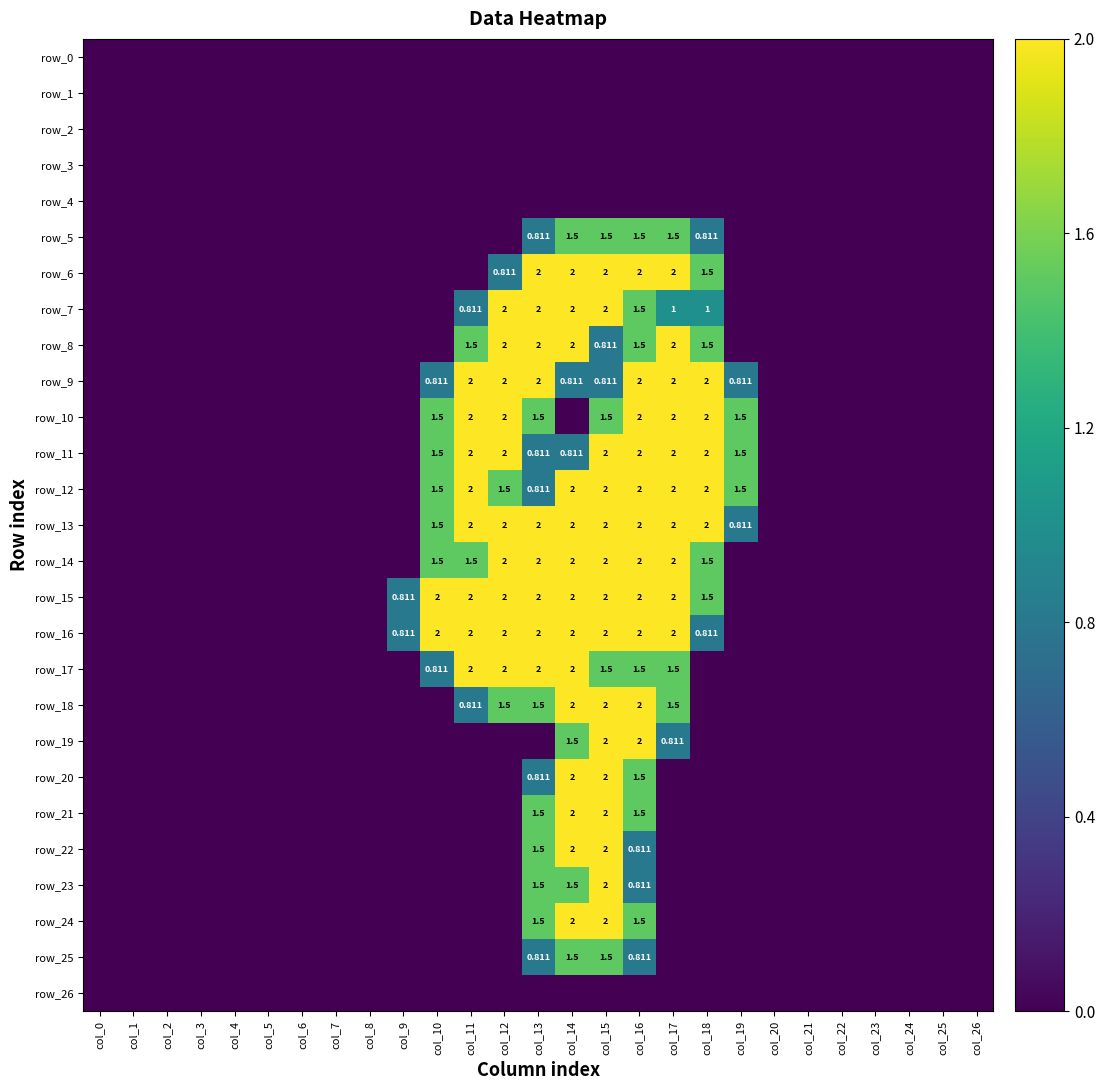

Between col_1 and col_13, which series saw the biggest shift?

row_6